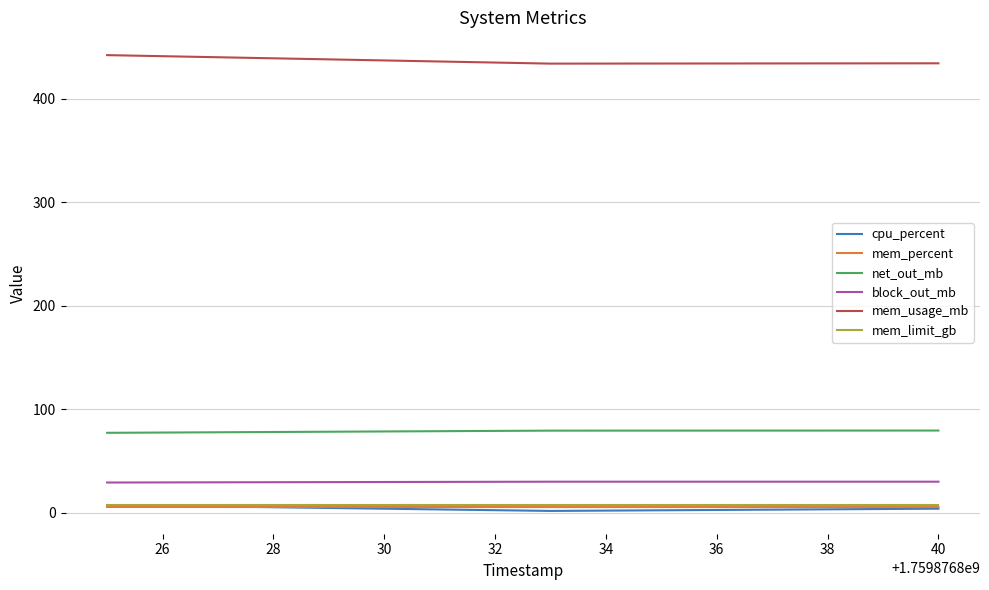

What is the maximum value shown in the chart?

442.1